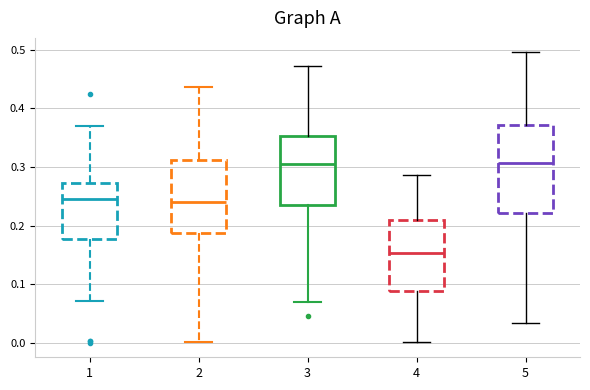

Where does the lower whisker of the box at x = 5 end on the y-axis? The values are not printed on the chart, so give them approximately, as read against the axis.

0.03